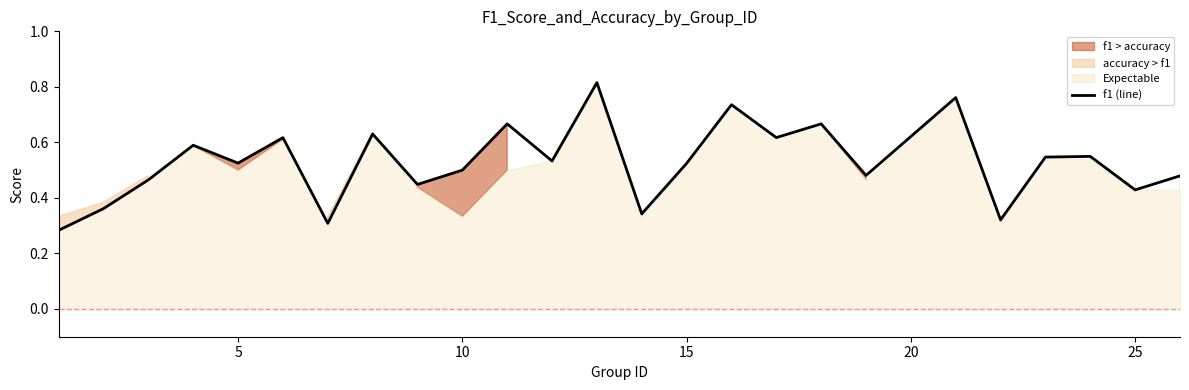

The f1 (line) series shows 0.3 at 25. True or false?

False